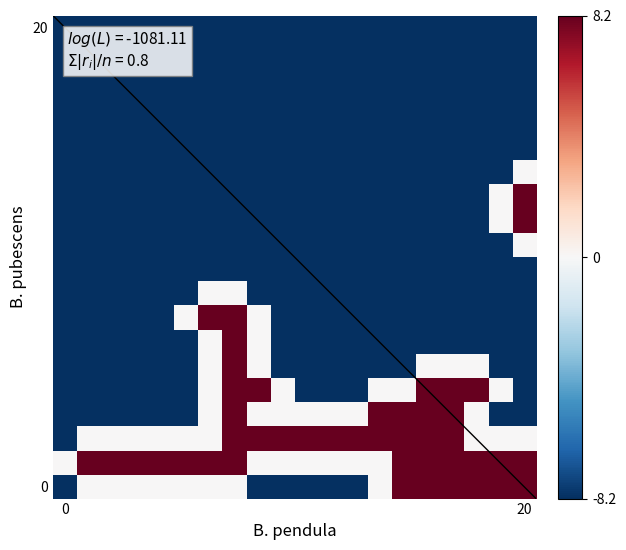

Count the number of categories in the chart.

20